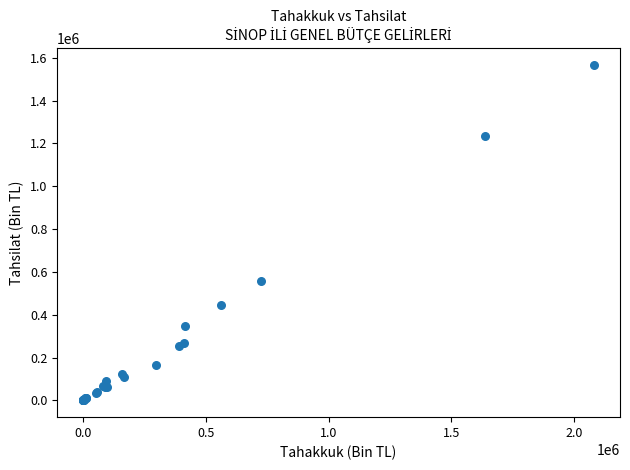

What Y value in the scatter plot is closest to 783969?

556502.2